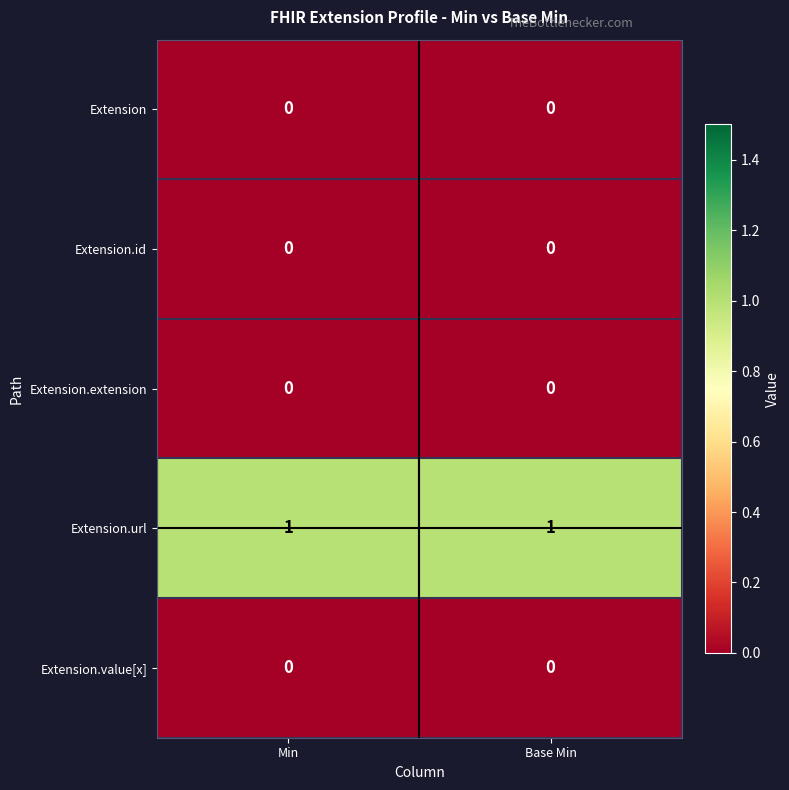

The value of Extension.url at Min is 2. True or false?

False